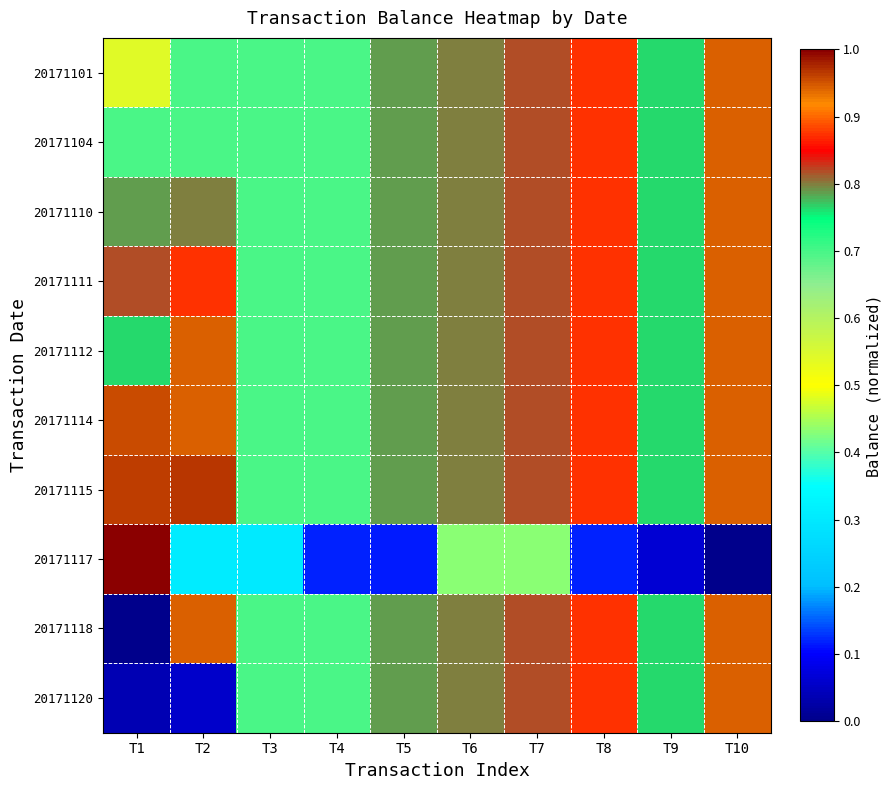

Which has a higher value, T7 or T9?

T7